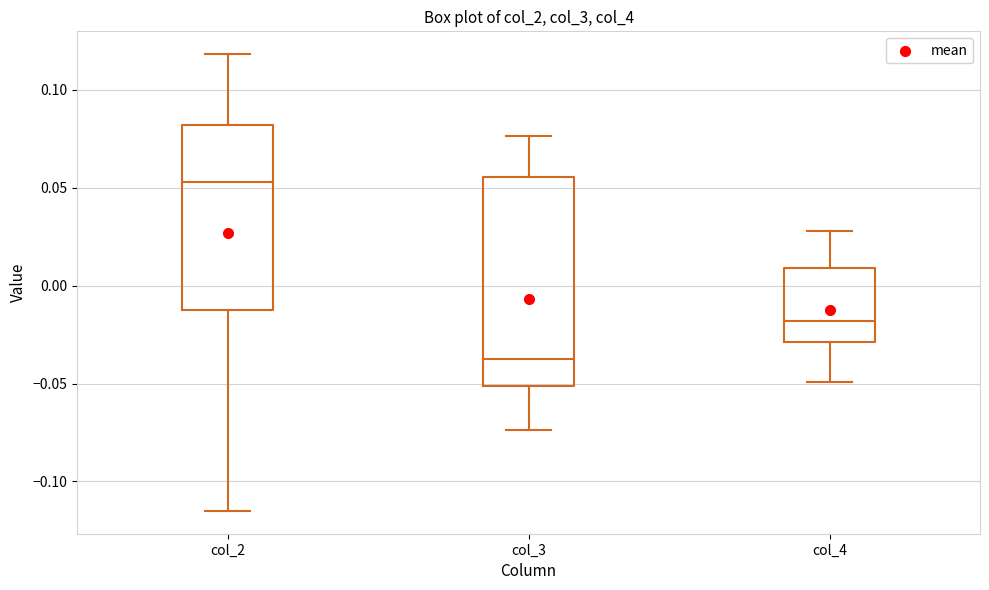

Where does the median line of the box for col_4 sit on the y-axis? The values are not printed on the chart, so give them approximately, as read against the axis.

-0.020